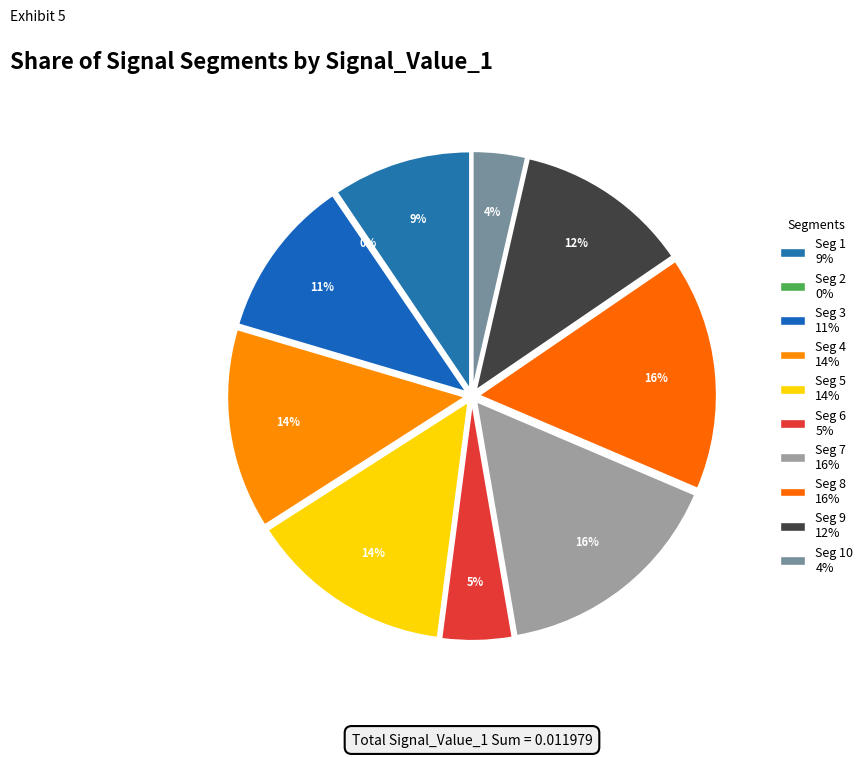

How many slices are in this pie chart?

10